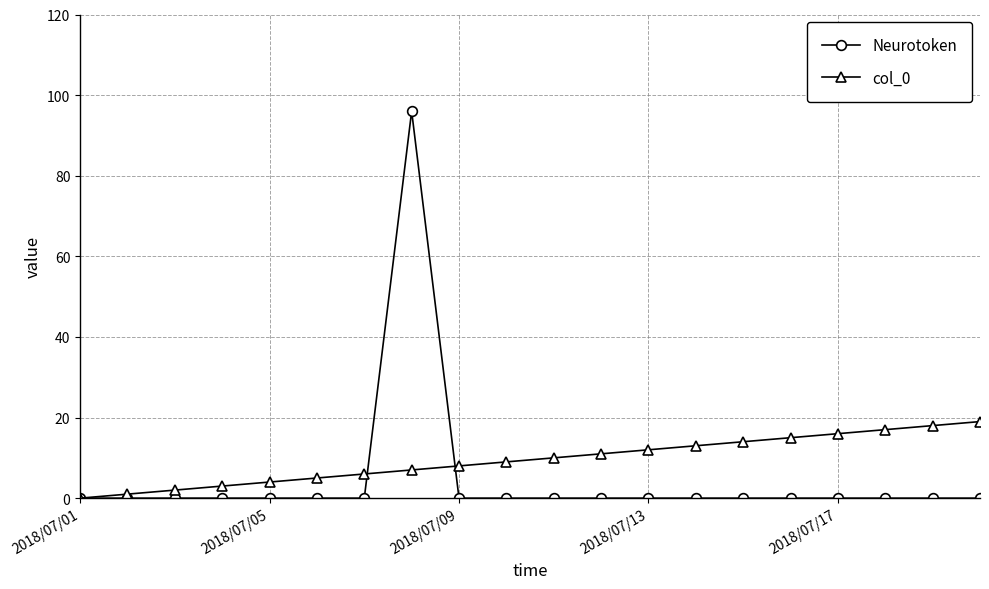

True or false: Neurotoken has more than 0 interior local peaks.

True